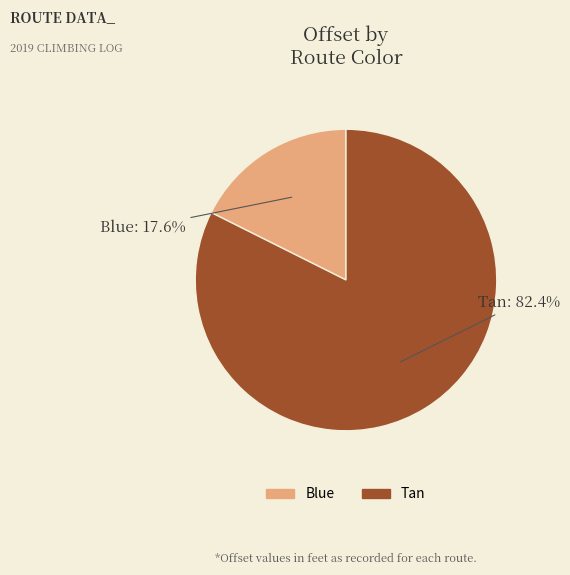

What percentage is the Blue slice, to the nearest percent?

18%